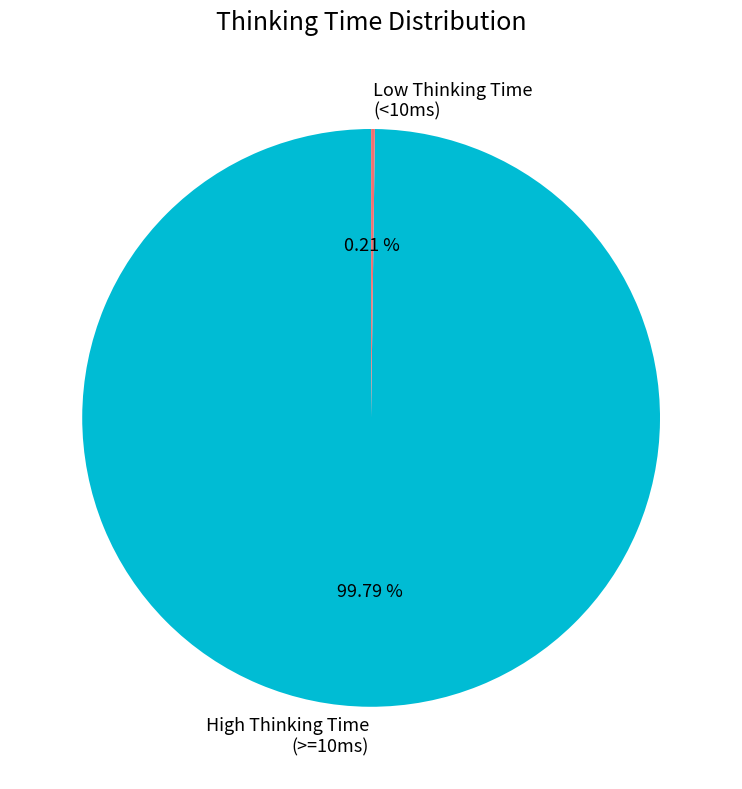

Is there any slice that represents more than half of the pie?

Yes